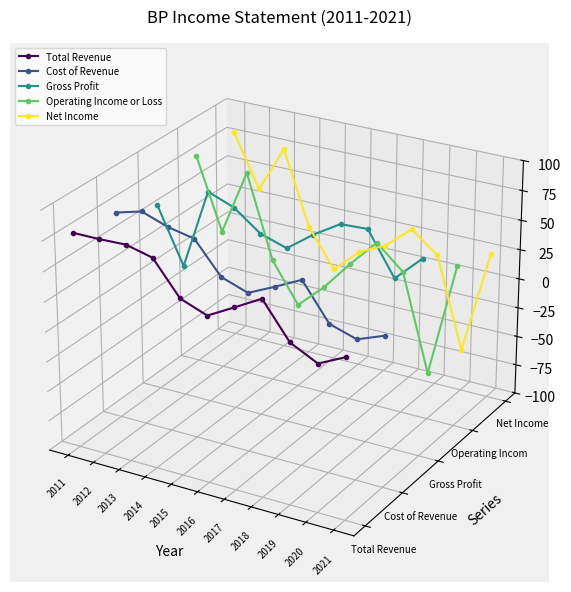

Which category has the lowest value in the Total Revenue series?

2020